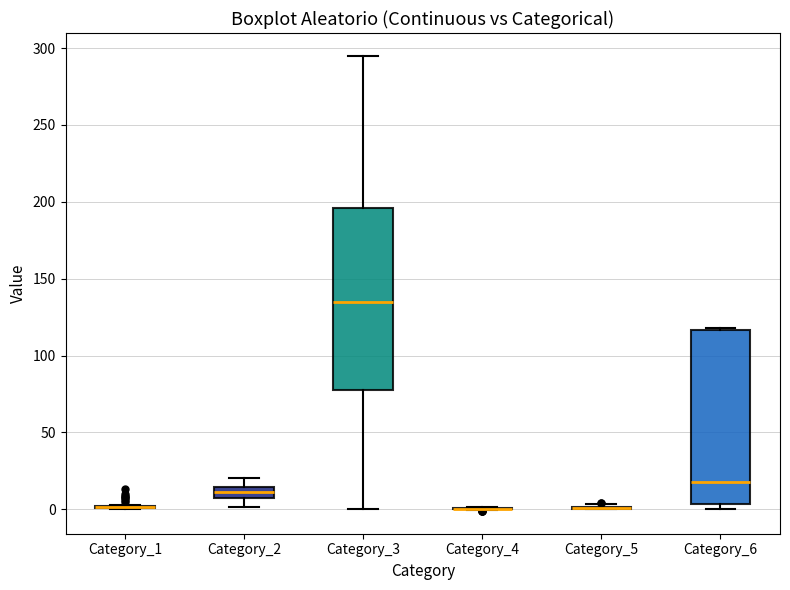

Which box is the tallest, from its lower edge to its upper edge?

Category_3